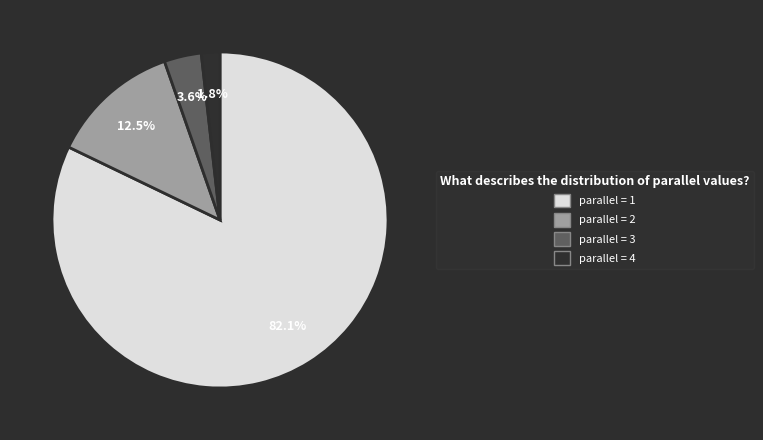

Is there any slice that represents more than half of the pie?

Yes